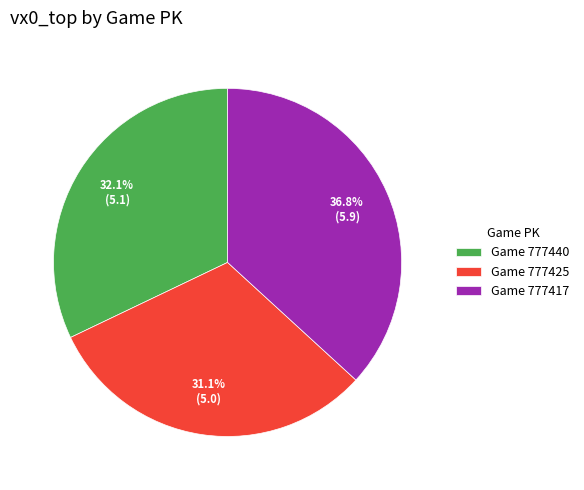

Approximately how many times larger is the value at Game 777425 compared to Game 777417?

0.8